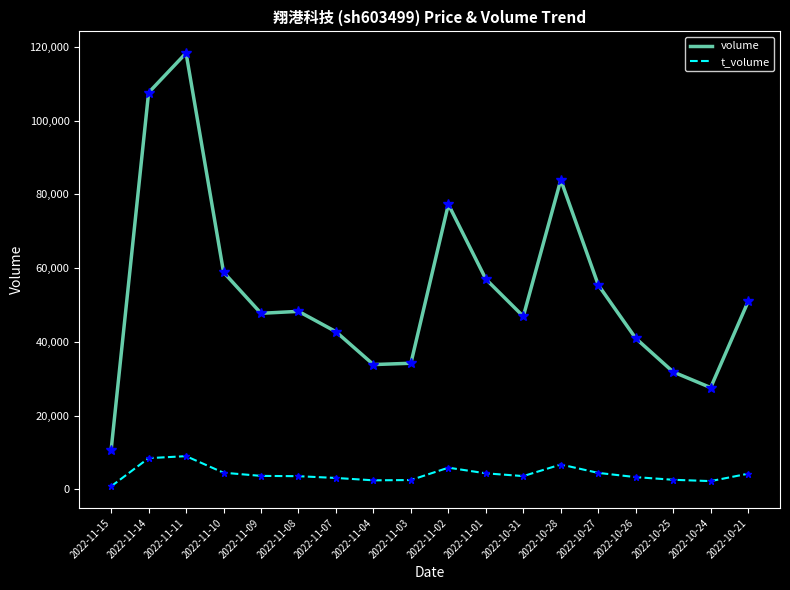

What is the difference between the maximum and minimum values in the t_volume series?

8201